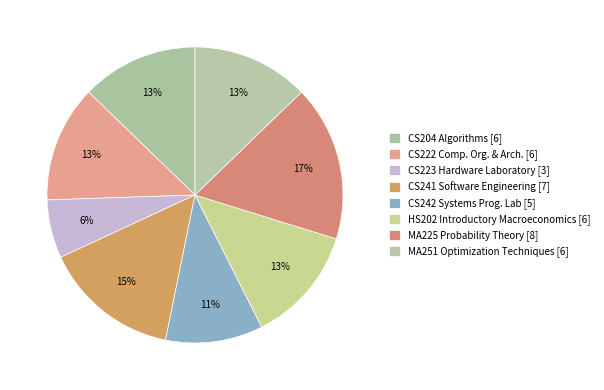

Is there any slice that represents more than half of the pie?

No